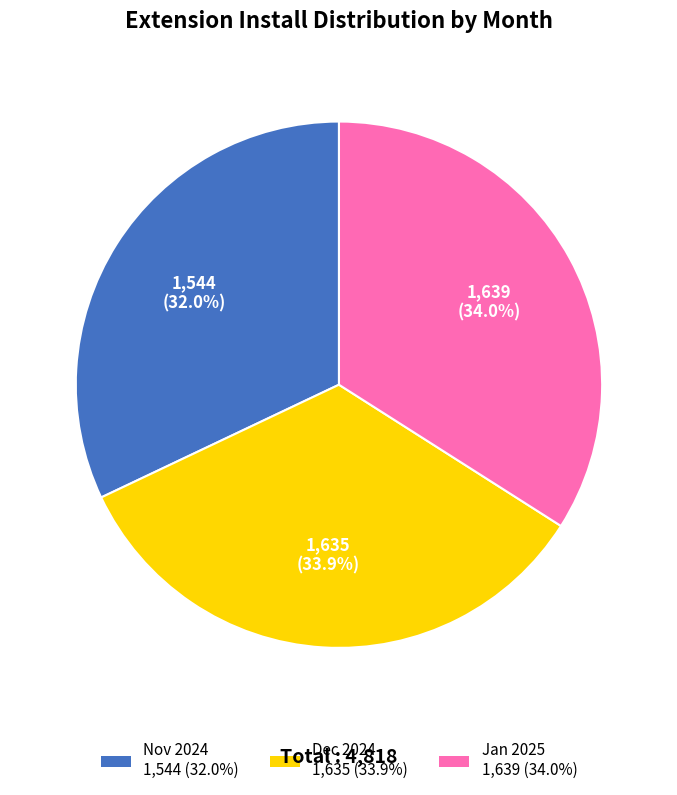

Does any single category account for the majority?

No